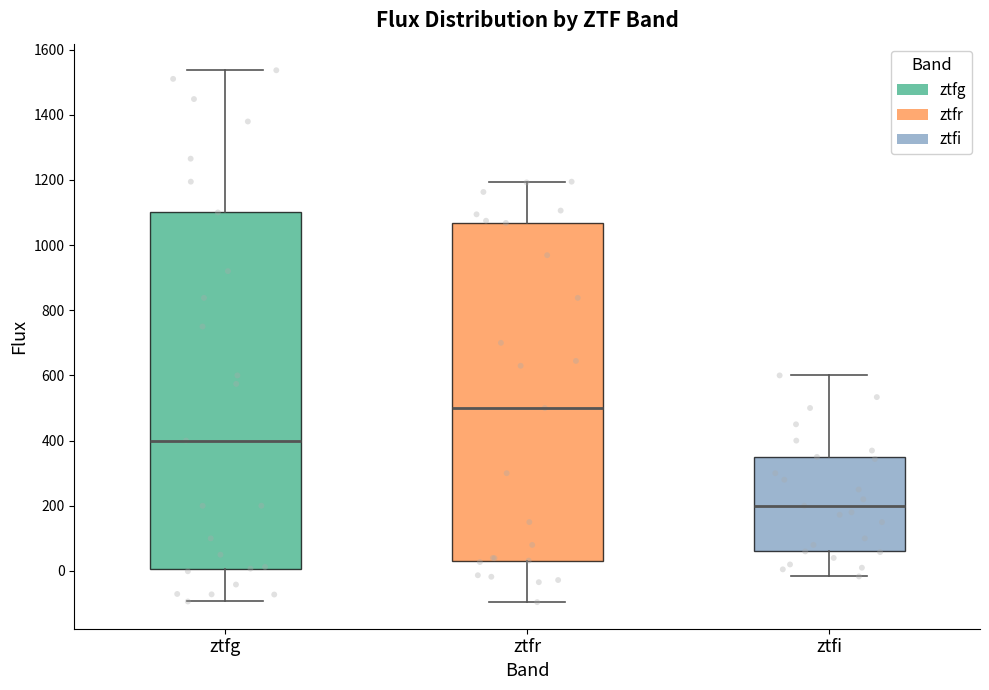

Reading left to right, transcribe this box plot: for each box, give where its median line is, the range the box spans, and where its two whiskers end, as read against the y-axis. The values are not printed on the chart, so give them approximately, as read against the axis.

ztfg: median 400, box 0 to 1100, whiskers -100 to 1540
ztfr: median 500, box 40 to 1060, whiskers -100 to 1200
ztfi: median 200, box 60 to 360, whiskers -20 to 600